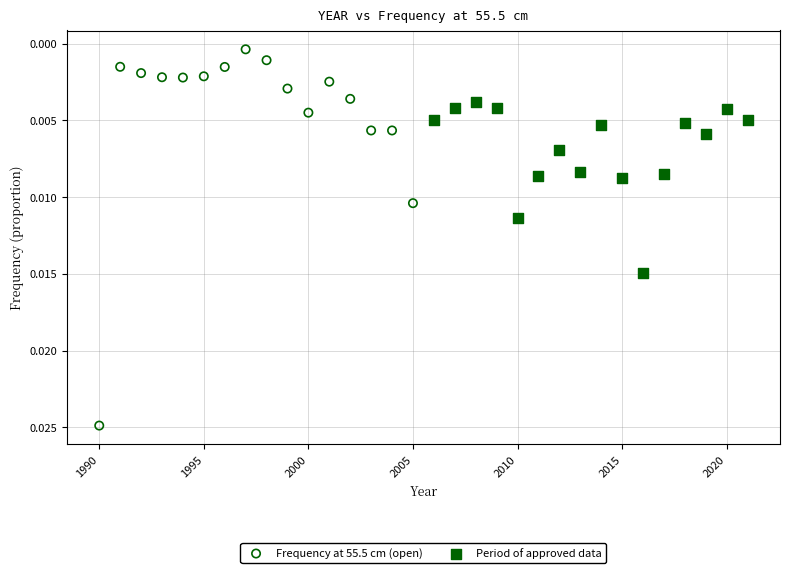

Which series contains the highest Y value?

Frequency at 55.5 cm (open)